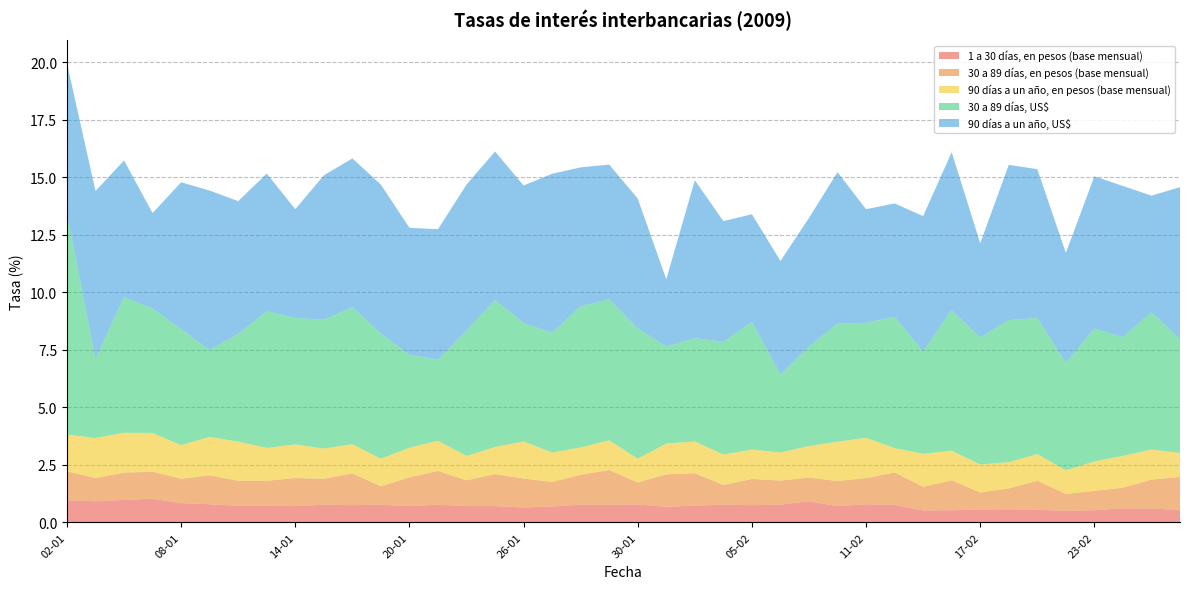

Reading right to left, what are all the values shown in this chart?

1 a 30 días, en pesos (base mensual): 26-02=0.6	25-02=0.6	24-02=0.6	23-02=0.5	20-02=0.5	19-02=0.6	18-02=0.6	17-02=0.6	16-02=0.5	13-02=0.5	12-02=0.8	11-02=0.8	10-02=0.7	09-02=0.9	06-02=0.8	05-02=0.8	04-02=0.8	03-02=0.7	02-02=0.7	30-01=0.8	29-01=0.8	28-01=0.8	27-01=0.7	26-01=0.7	23-01=0.7	22-01=0.7	21-01=0.8	20-01=0.7	19-01=0.8	16-01=0.8	15-01=0.8	14-01=0.7	13-01=0.7	12-01=0.7	09-01=0.8	08-01=0.8	07-01=1.0	06-01=1.0	05-01=0.9	02-01=1.0
30 a 89 días, en pesos (base mensual): 26-02=1.4	25-02=1.3	24-02=0.9	23-02=0.8	20-02=0.7	19-02=1.3	18-02=0.9	17-02=0.7	16-02=1.3	13-02=1.0	12-02=1.4	11-02=1.1	10-02=1.1	09-02=1.0	06-02=1.1	05-02=1.1	04-02=0.9	03-02=1.4	02-02=1.4	30-01=1.0	29-01=1.5	28-01=1.3	27-01=1.1	26-01=1.3	23-01=1.4	22-01=1.1	21-01=1.5	20-01=1.2	19-01=0.8	16-01=1.4	15-01=1.1	14-01=1.2	13-01=1.1	12-01=1.1	09-01=1.3	08-01=1.1	07-01=1.2	06-01=1.2	05-01=1.0	02-01=1.3
90 días a un año, en pesos (base mensual): 26-02=1.0	25-02=1.3	24-02=1.4	23-02=1.3	20-02=1.0	19-02=1.2	18-02=1.1	17-02=1.2	16-02=1.3	13-02=1.4	12-02=1.1	11-02=1.8	10-02=1.7	09-02=1.4	06-02=1.2	05-02=1.3	04-02=1.3	03-02=1.4	02-02=1.3	30-01=1.0	29-01=1.3	28-01=1.2	27-01=1.3	26-01=1.6	23-01=1.2	22-01=1.1	21-01=1.3	20-01=1.3	19-01=1.2	16-01=1.3	15-01=1.3	14-01=1.5	13-01=1.4	12-01=1.7	09-01=1.7	08-01=1.5	07-01=1.7	06-01=1.7	05-01=1.7	02-01=1.6
30 a 89 días, US$: 26-02=4.9	25-02=6.0	24-02=5.2	23-02=5.8	20-02=4.7	19-02=5.9	18-02=6.2	17-02=5.5	16-02=6.1	13-02=4.5	12-02=5.7	11-02=5.0	10-02=5.1	09-02=4.3	06-02=3.4	05-02=5.5	04-02=4.9	03-02=4.5	02-02=4.2	30-01=5.7	29-01=6.1	28-01=6.1	27-01=5.2	26-01=5.2	23-01=6.4	22-01=5.5	21-01=3.5	20-01=4.0	19-01=5.4	16-01=6.0	15-01=5.6	14-01=5.5	13-01=5.9	12-01=4.7	09-01=3.8	08-01=5.0	07-01=5.4	06-01=5.9	05-01=3.4	02-01=9.6
90 días a un año, US$: 26-02=6.6	25-02=5.1	24-02=6.6	23-02=6.6	20-02=4.8	19-02=6.5	18-02=6.8	17-02=4.1	16-02=6.9	13-02=5.9	12-02=4.9	11-02=4.9	10-02=6.6	09-02=5.6	06-02=4.9	05-02=4.7	04-02=5.2	03-02=6.9	02-02=2.9	30-01=5.7	29-01=5.9	28-01=6.0	27-01=6.9	26-01=6.0	23-01=6.5	22-01=6.3	21-01=5.7	20-01=5.5	19-01=6.5	16-01=6.5	15-01=6.3	14-01=4.7	13-01=6.0	12-01=5.8	09-01=6.9	08-01=6.4	07-01=4.2	06-01=5.9	05-01=7.3	02-01=6.5